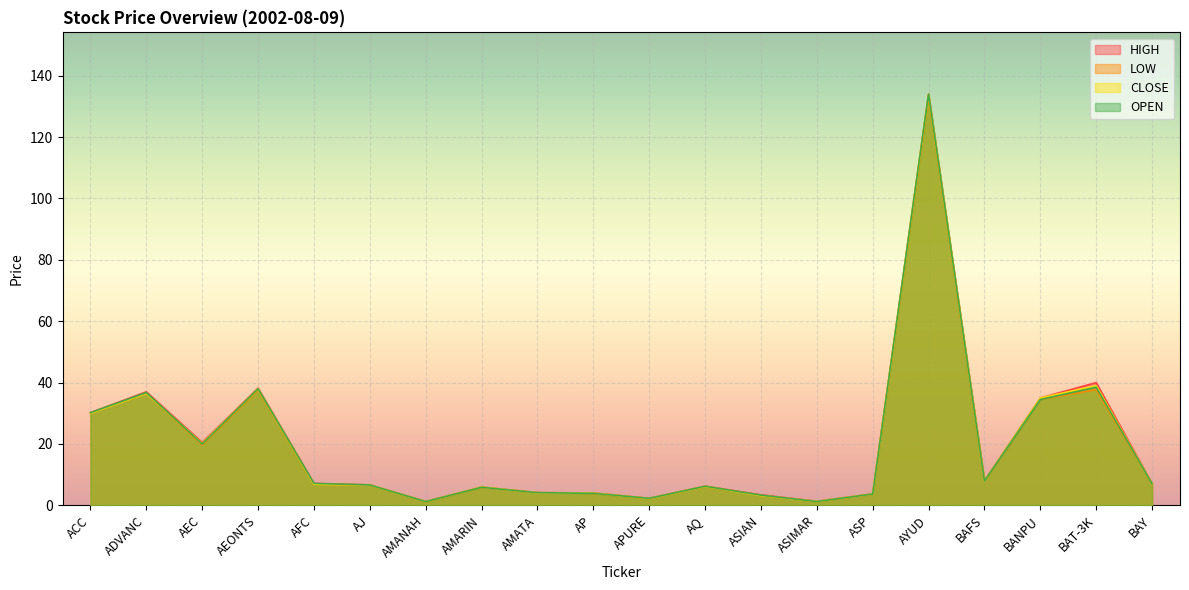

Between AEC and ACC, which is larger?

ACC